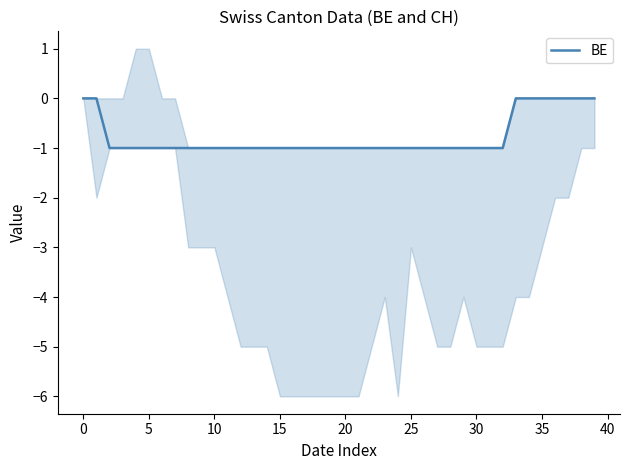

How many distinct data groups are displayed?

1